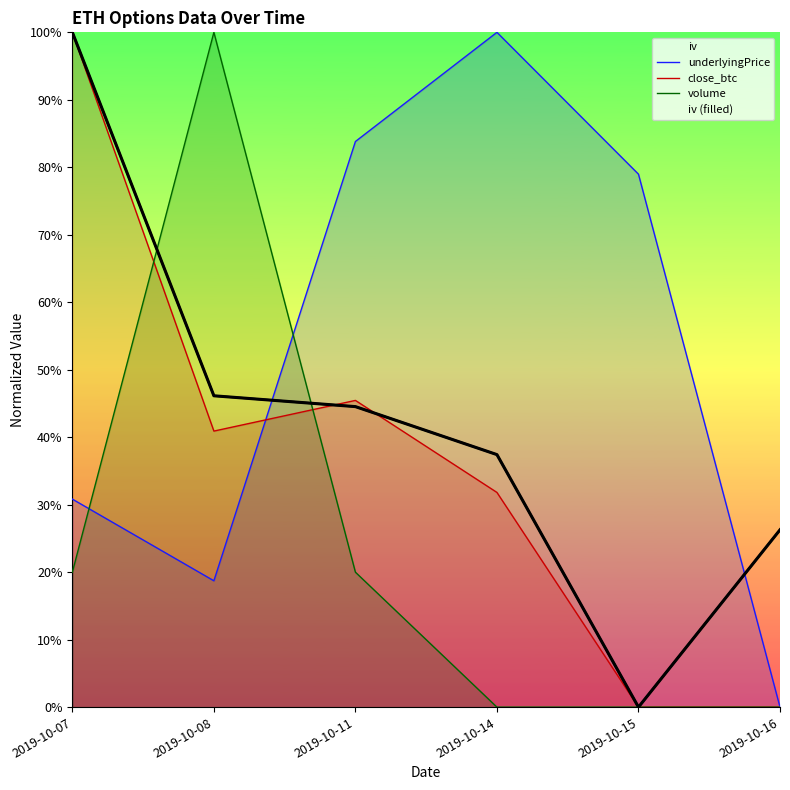

How many values in volume are above zero?

3